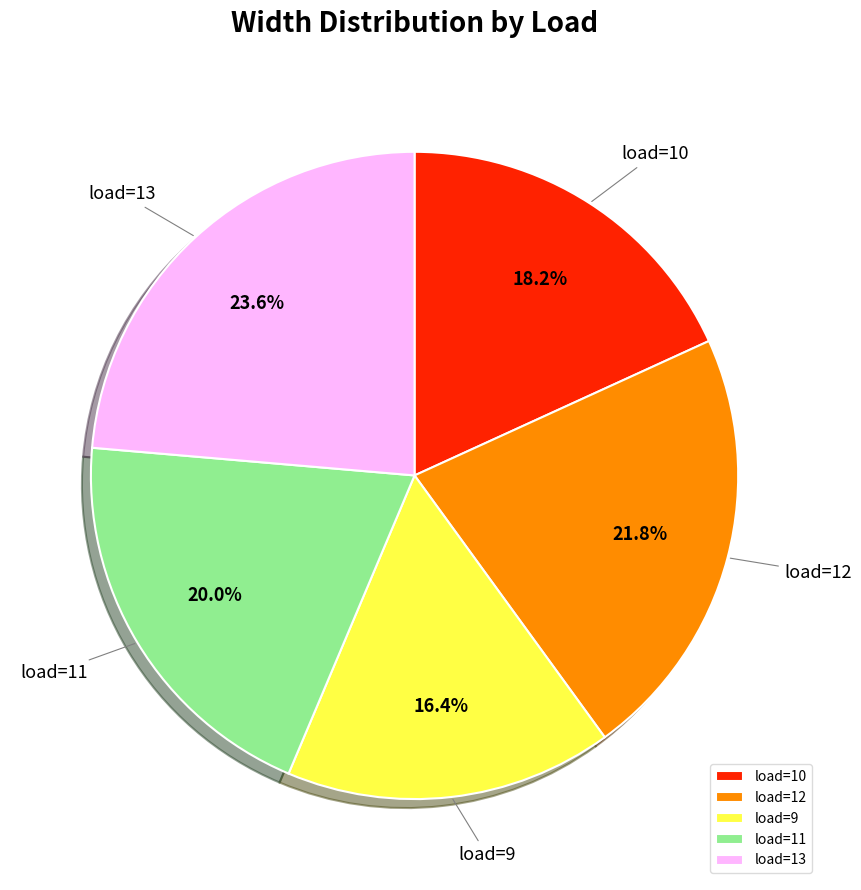

What is the smallest slice in the pie chart?

load=9